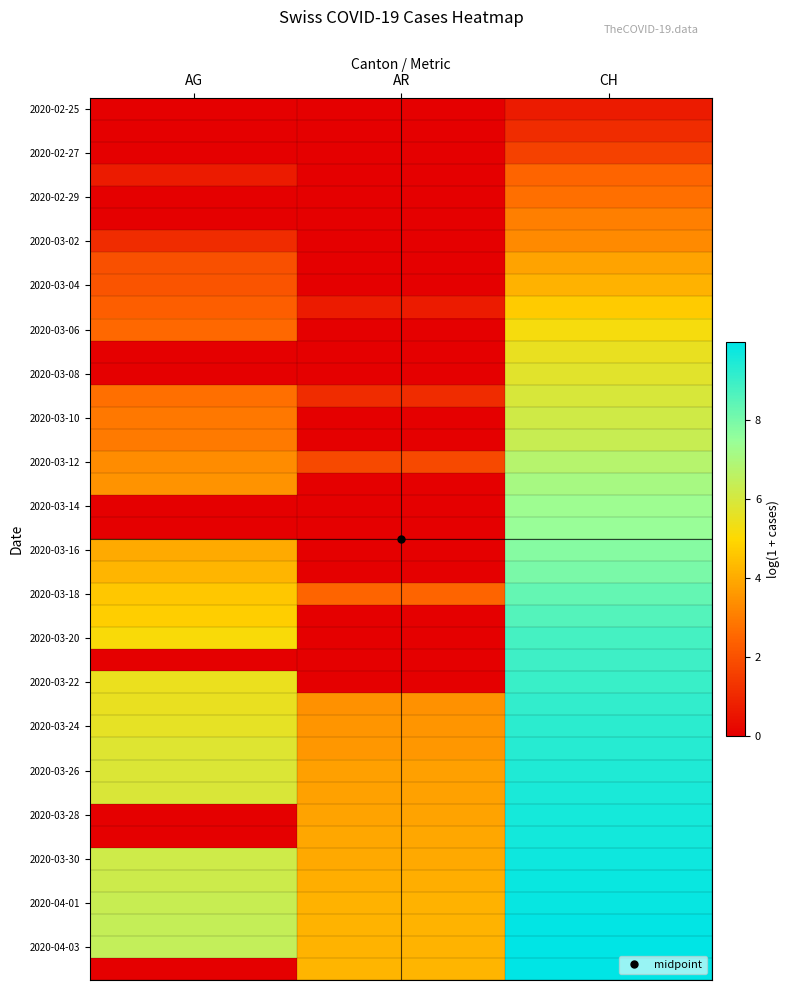

At how many categories does at least one series exceed 8?

1